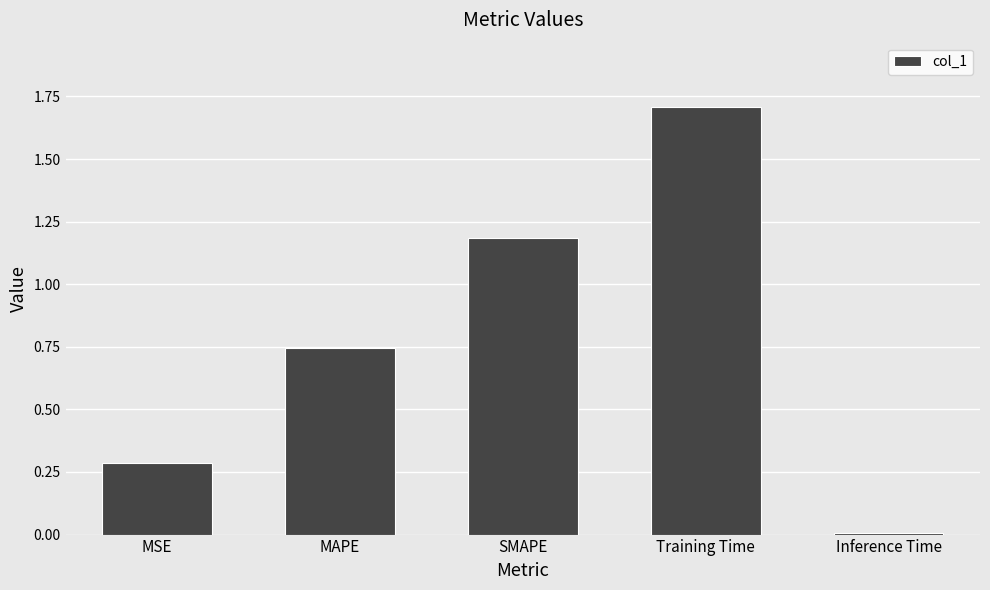

Which has a higher value, Inference Time or MAPE?

MAPE